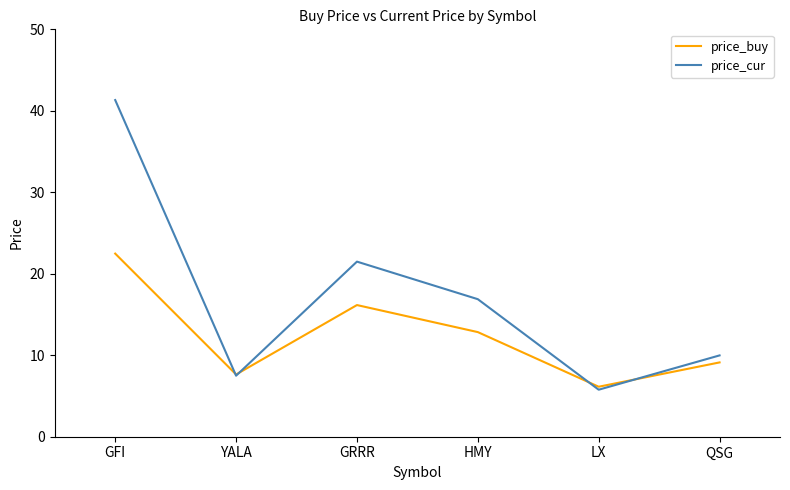

Does the chart have visible grid lines?

No